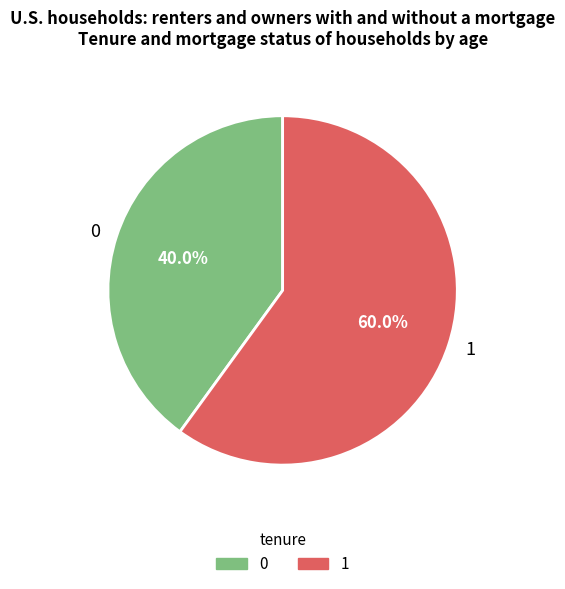

How many slices are in this pie chart?

2